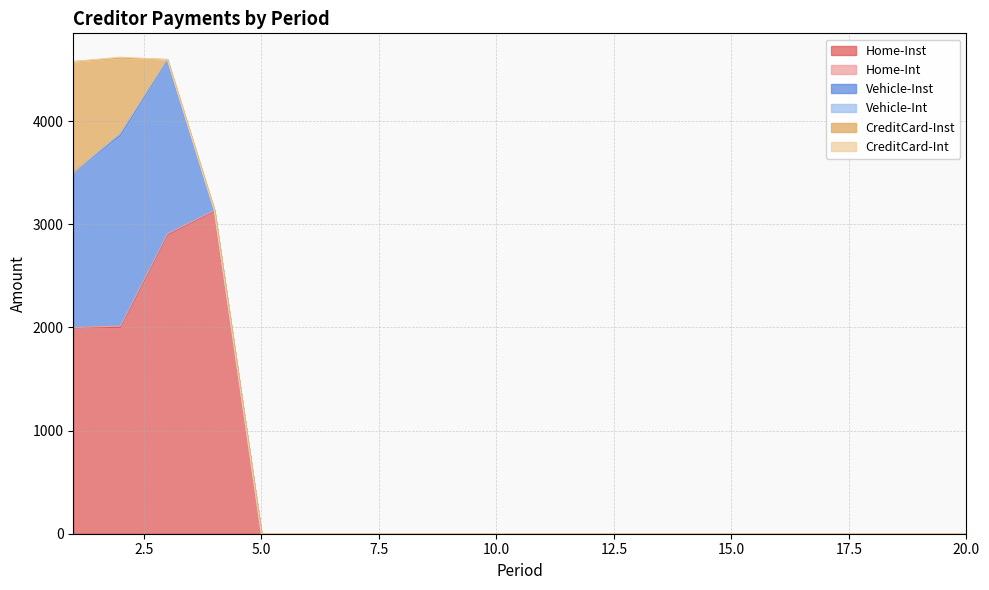

Does the chart display data point markers on the line(s)?

No